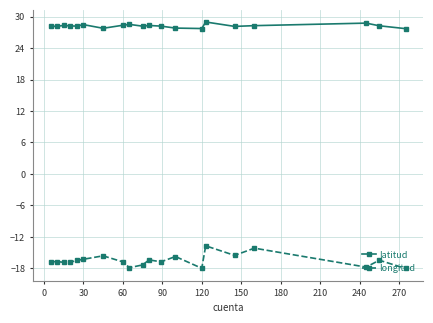

What is the sum of all latitud values?

564.2